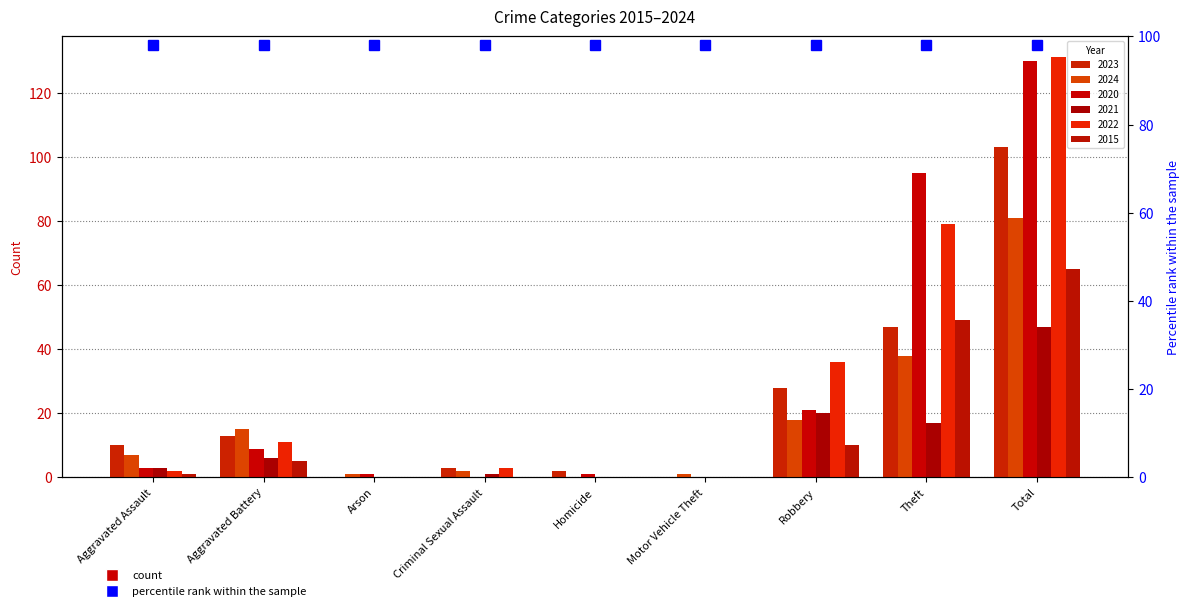

Where does the 2022 series first go above 3?

Aggravated Battery